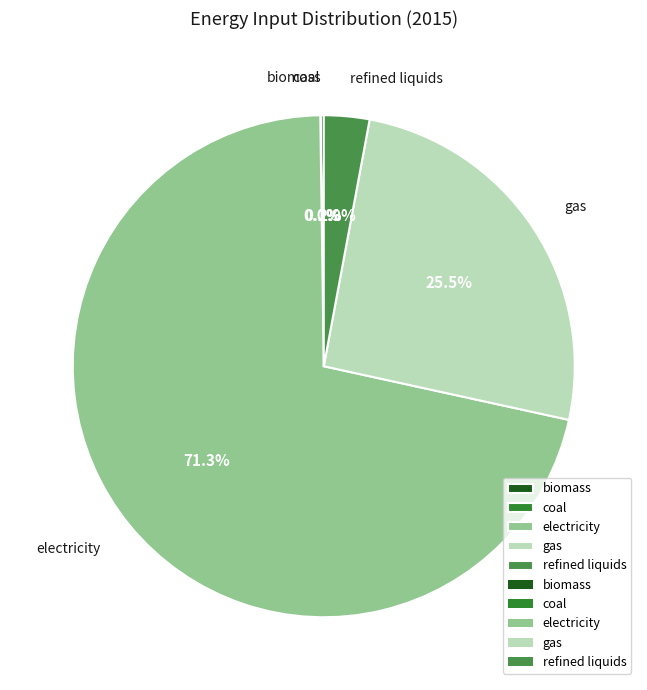

What portion of the pie excludes gas?

74.5%